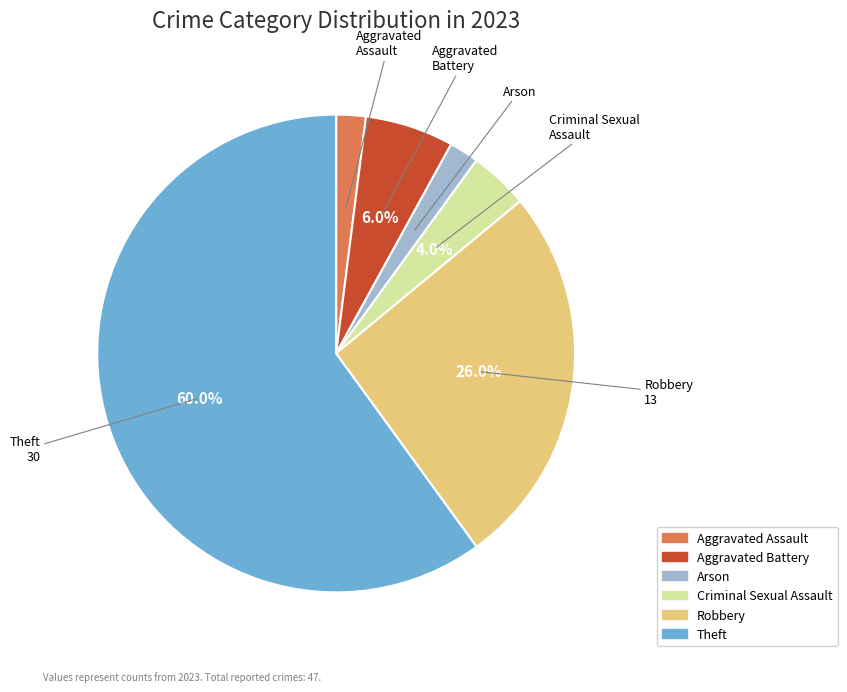

Is there a majority slice in this chart?

Yes